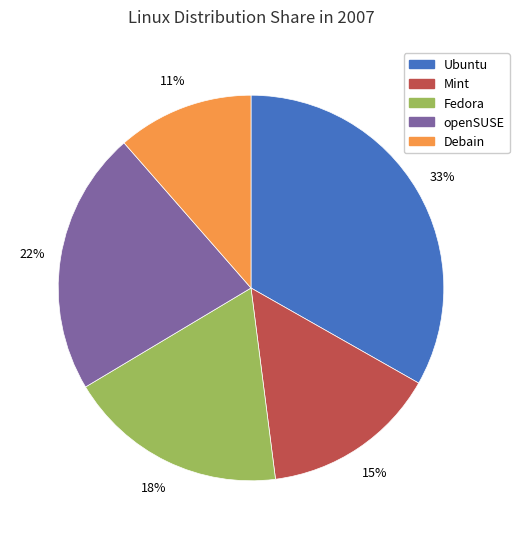

Which has a higher value, Mint or Debain?

Mint